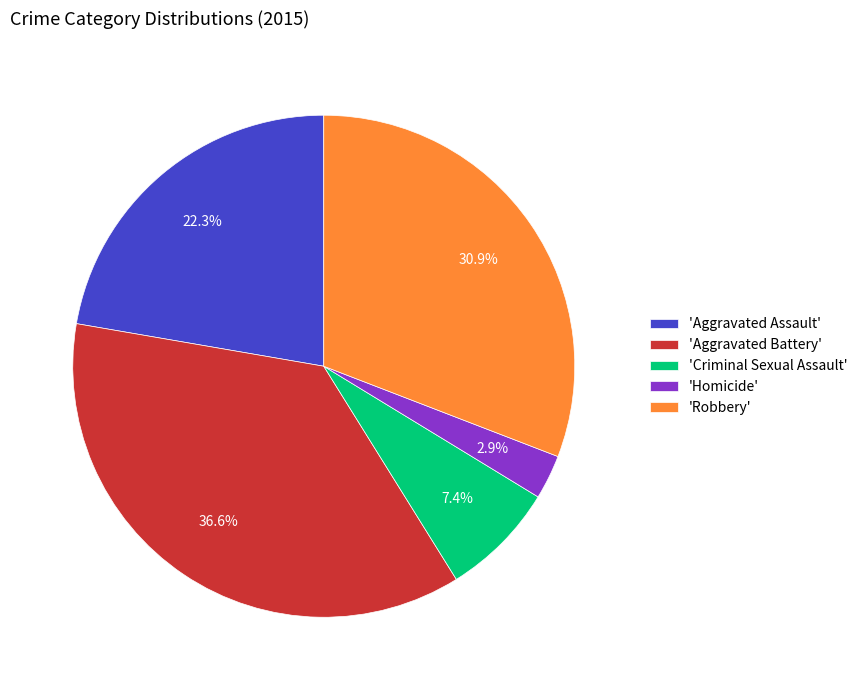

Count the number of slices in the pie.

5